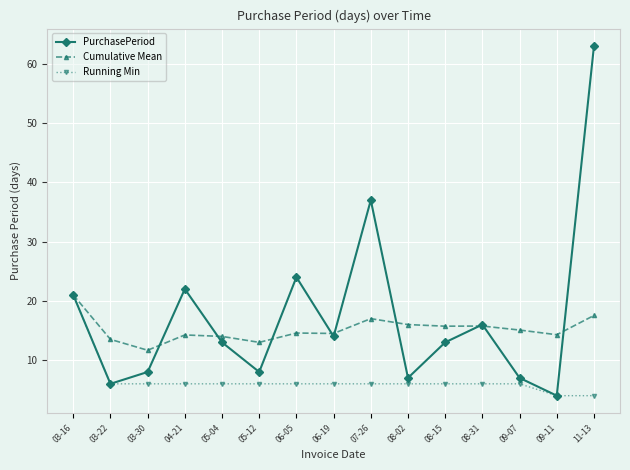

At 11-13, list the series in order from smallest to largest.

Running Min, Cumulative Mean, PurchasePeriod